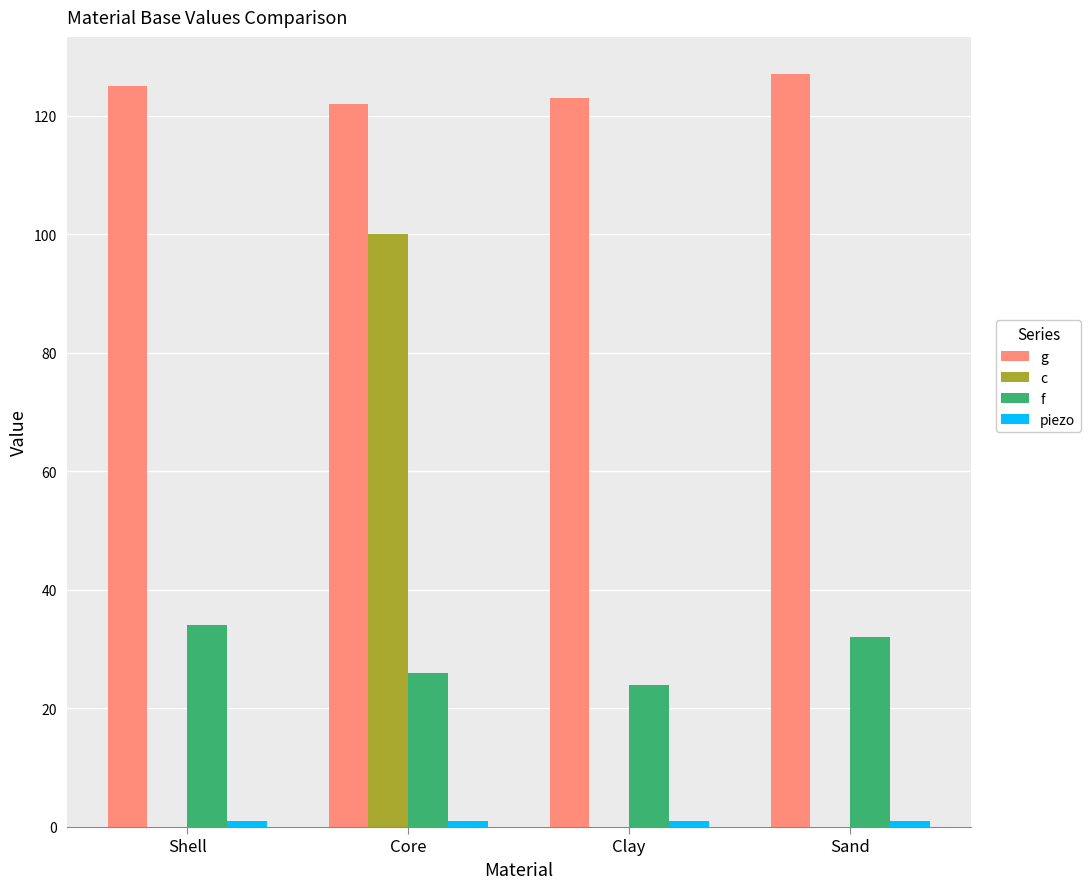

What is the sum of all f values?

116